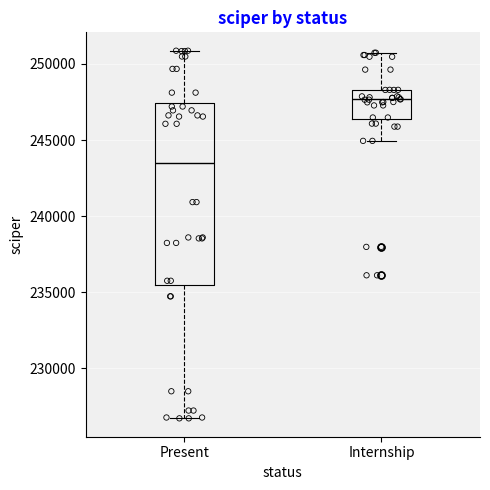

Reading left to right, transcribe this box plot: for each box, give where its median line is, the range the box spans, and where its two whiskers end, as read against the y-axis. The values are not printed on the chart, so give them approximately, as read against the axis.

Present: median 243500, box 235500 to 247500, whiskers 226500 to 251000
Internship: median 247500, box 246500 to 248500, whiskers 245000 to 250500